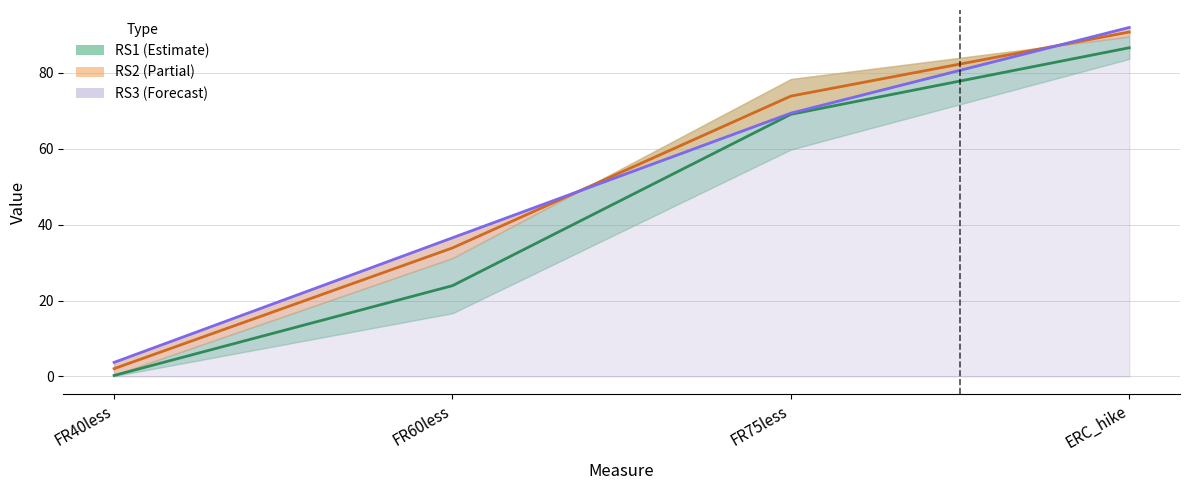

Is it true that RS3 equals 5.9 at FR40less?

False